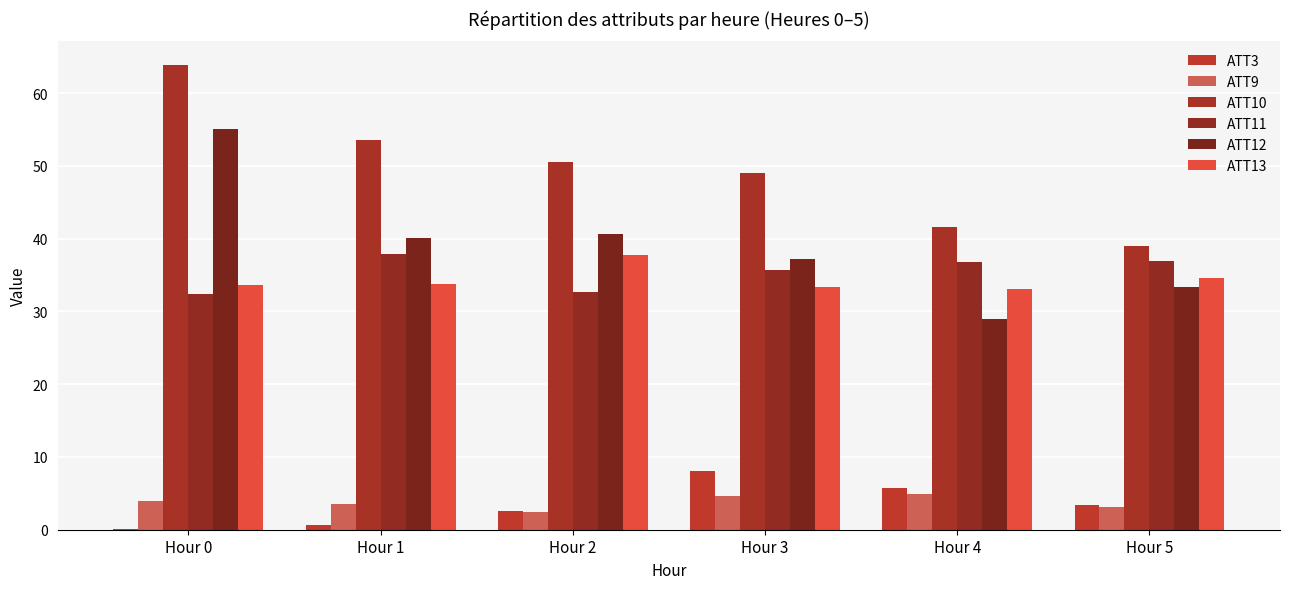

How many data points does each series have?

6